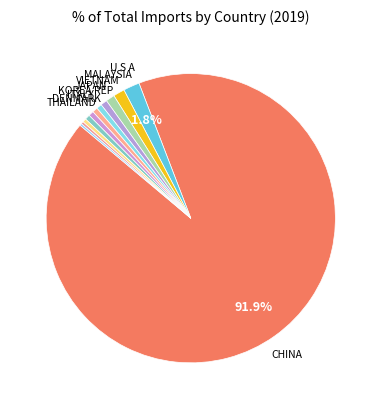

What is the largest slice in the pie chart?

CHINA